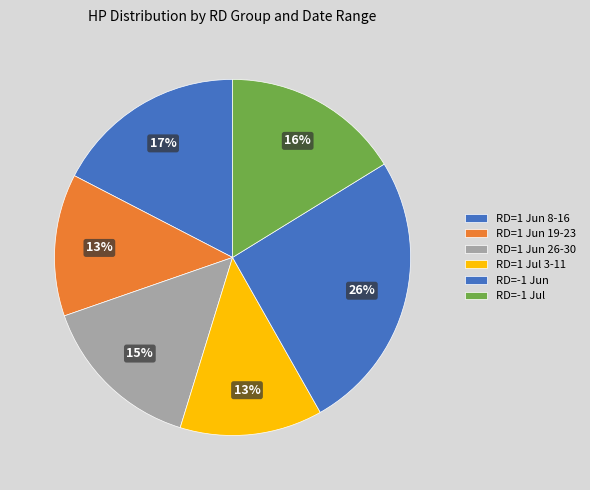

Count the number of slices in the pie.

6